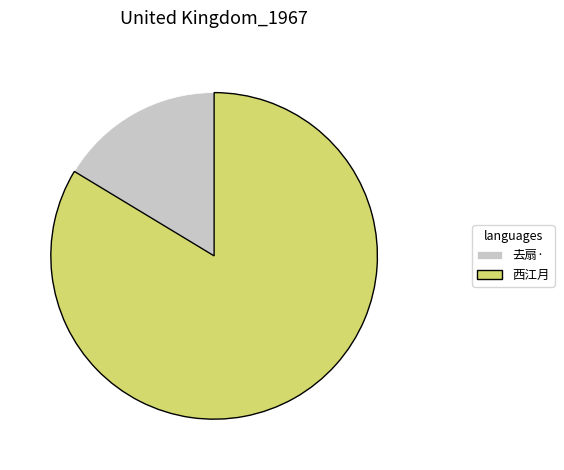

Which category accounts for the majority?

西江月